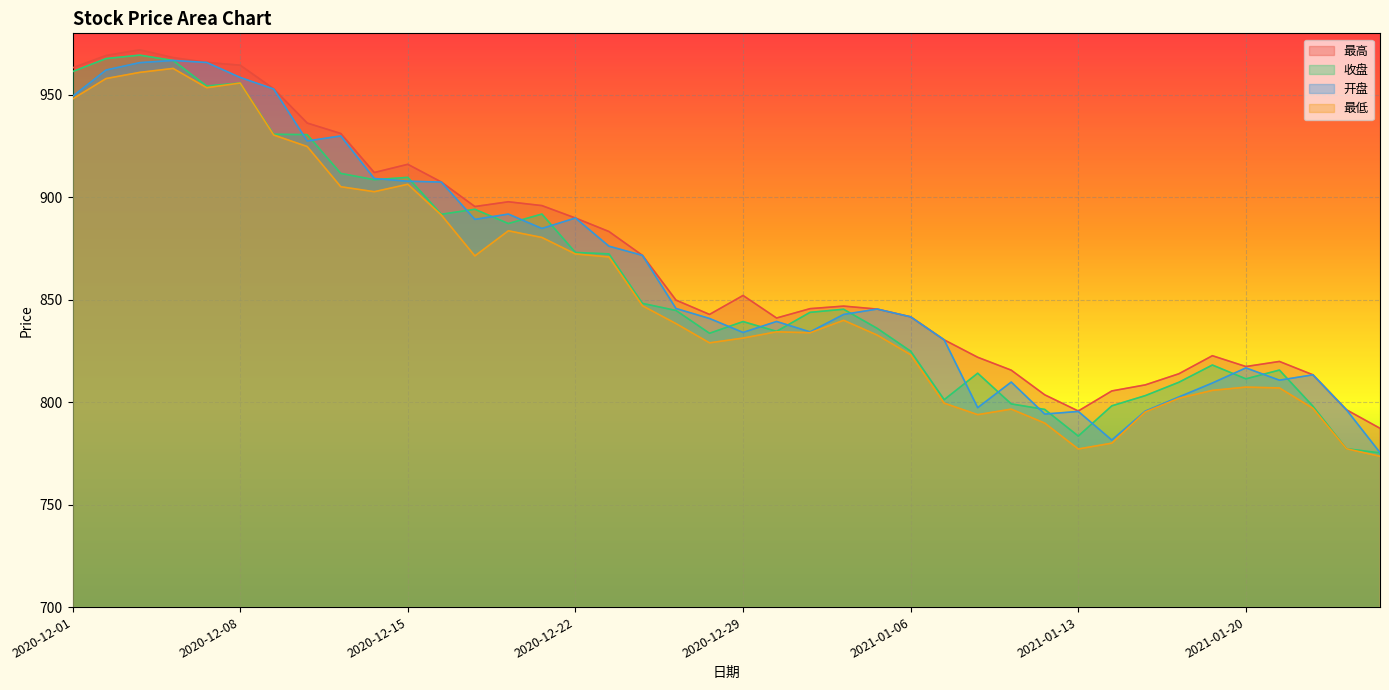

Which label corresponds to the smallest value in the chart?

2021-01-26